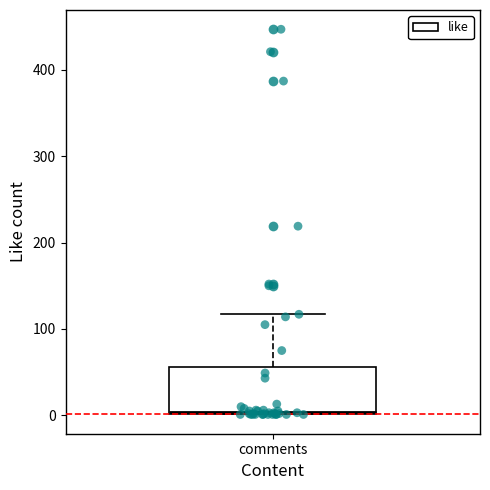

Where does the upper whisker of the box for comments end on the y-axis? The values are not printed on the chart, so give them approximately, as read against the axis.

120